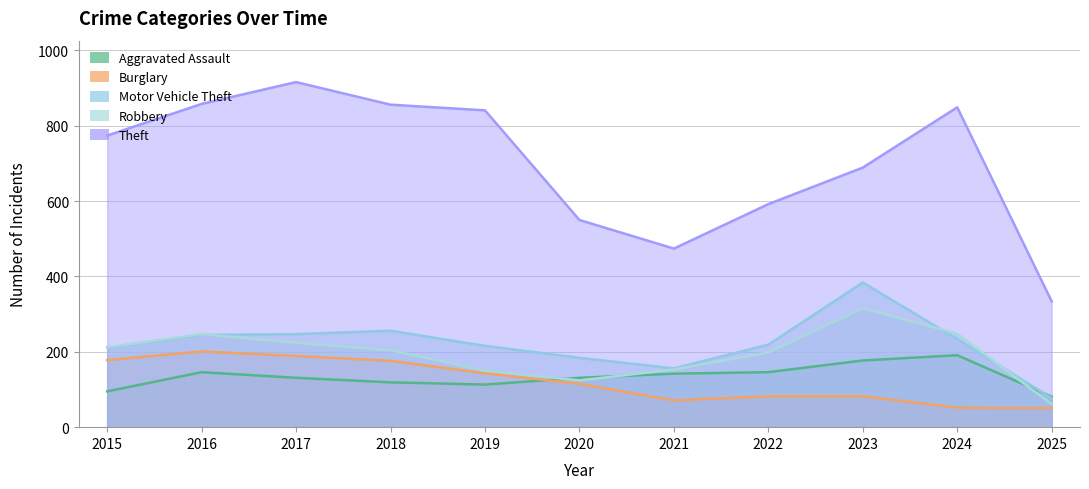

What is the value of the Aggravated Assault point at the 6th from the left?

131